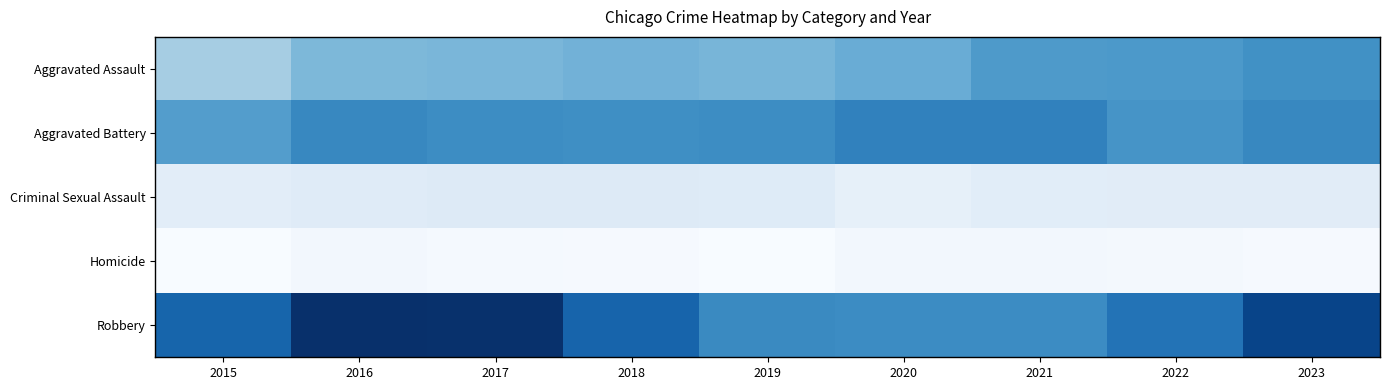

Which category has the highest value across all series?

2016